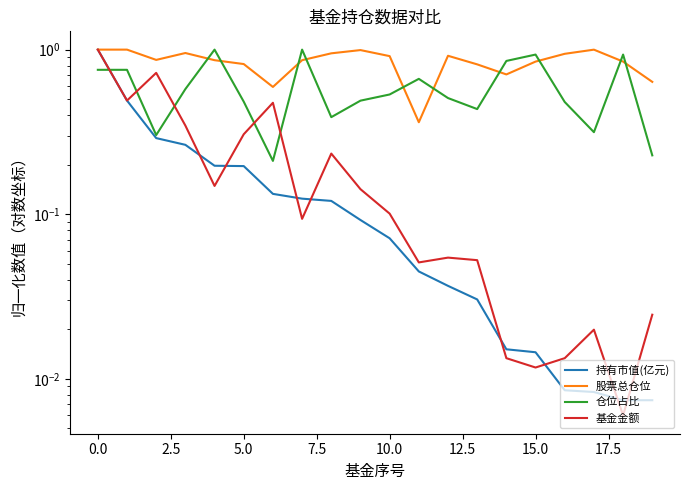

What position from the right is 19?

1